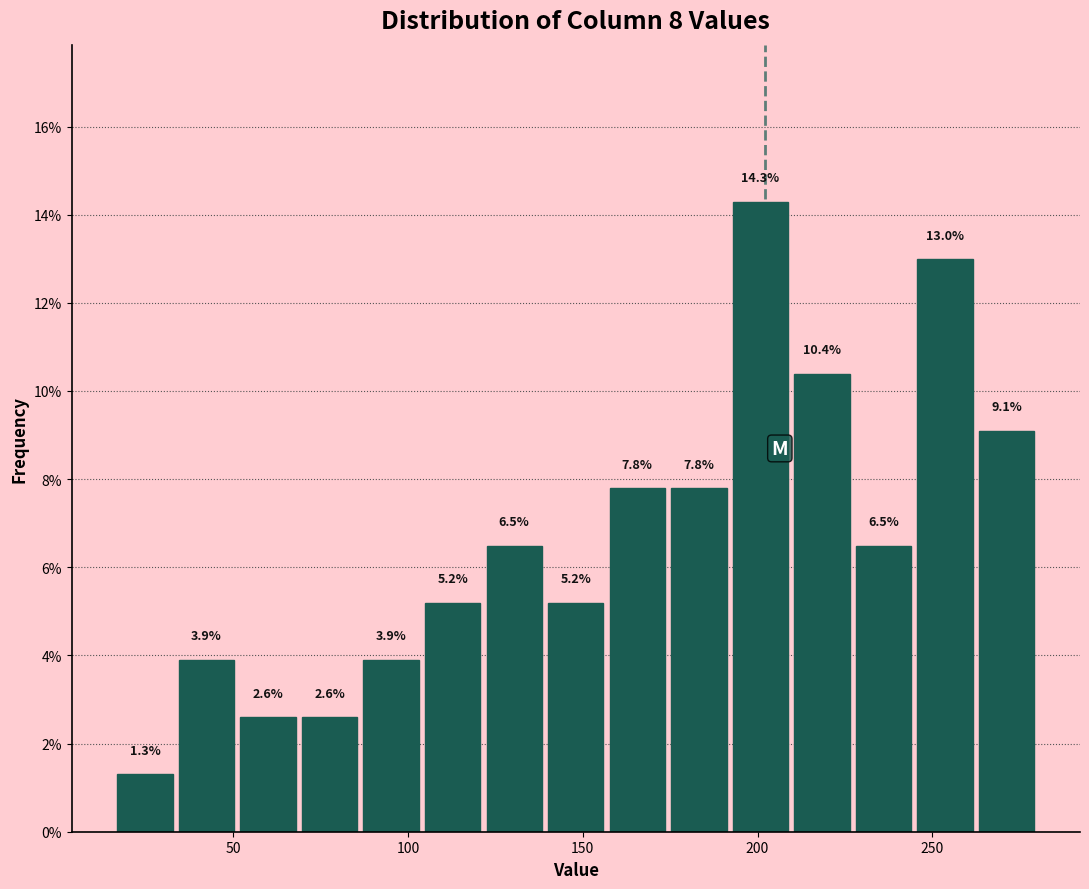

Around what value on the x-axis is the tallest bar? Give the approximate position of its centre, as read against the axis.

200